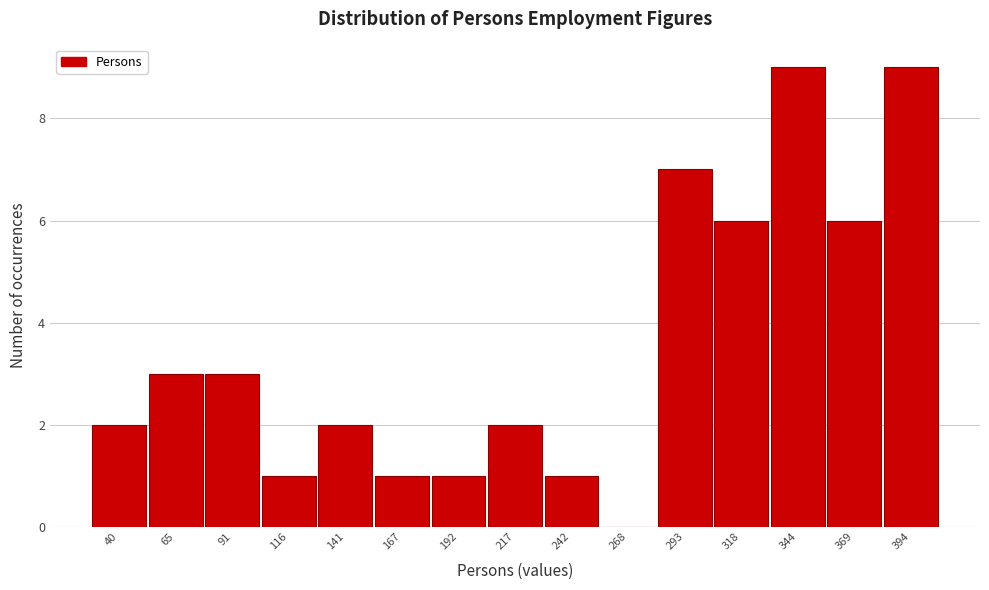

Reading left to right, list all the values displayed in this chart.

40=2	65=3	91=3	116=1	141=2	167=1	192=1	217=2	242=1	268=0	293=7	318=6	344=9	369=6	394=9